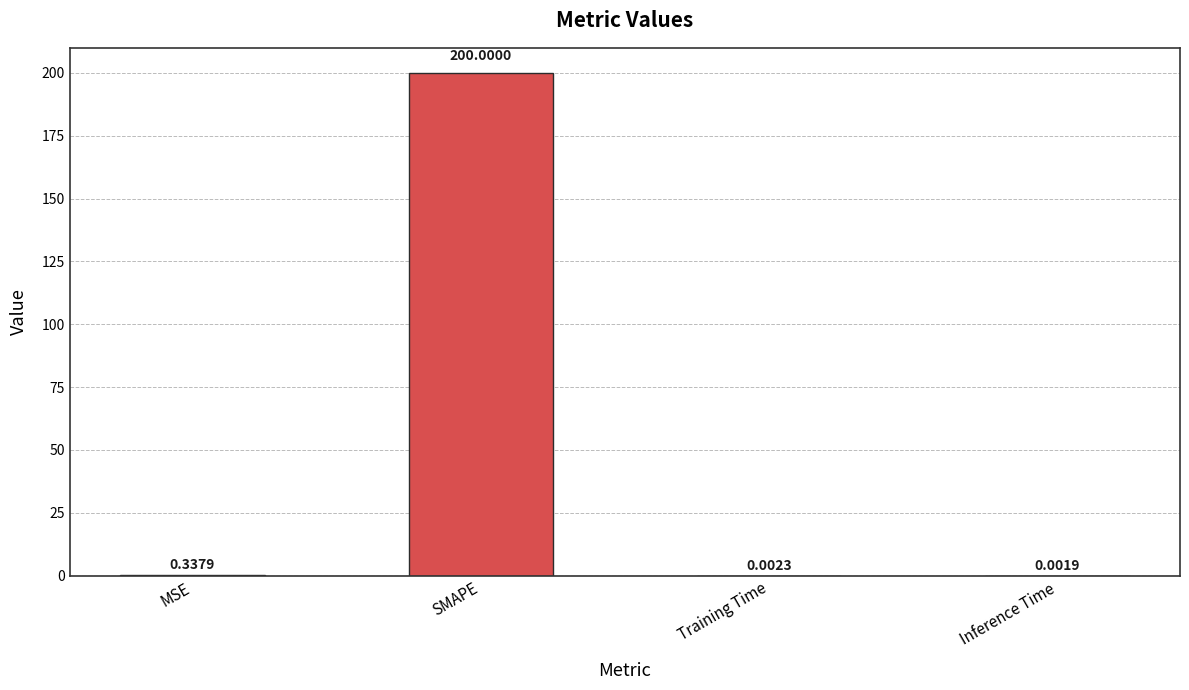

At which label is the value closest to 100?

MSE